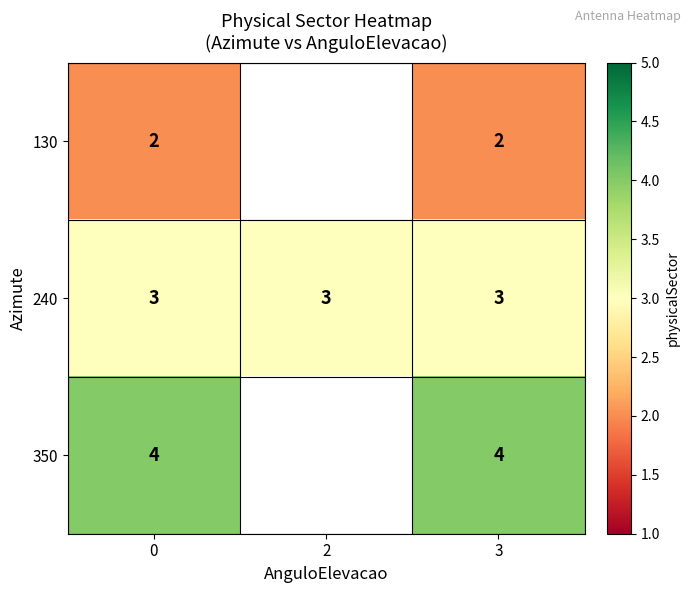

At 0, list the series in order from largest to smallest.

350, 240, 130